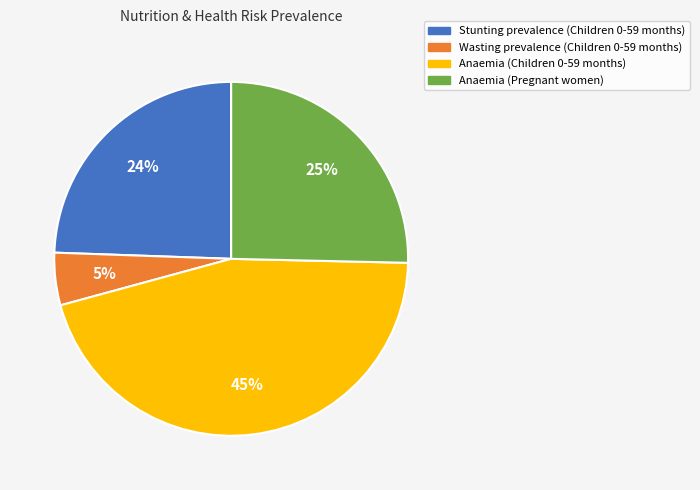

The Anaemia (Children 0-59 months) slice represents 40% of the pie. True or false?

False